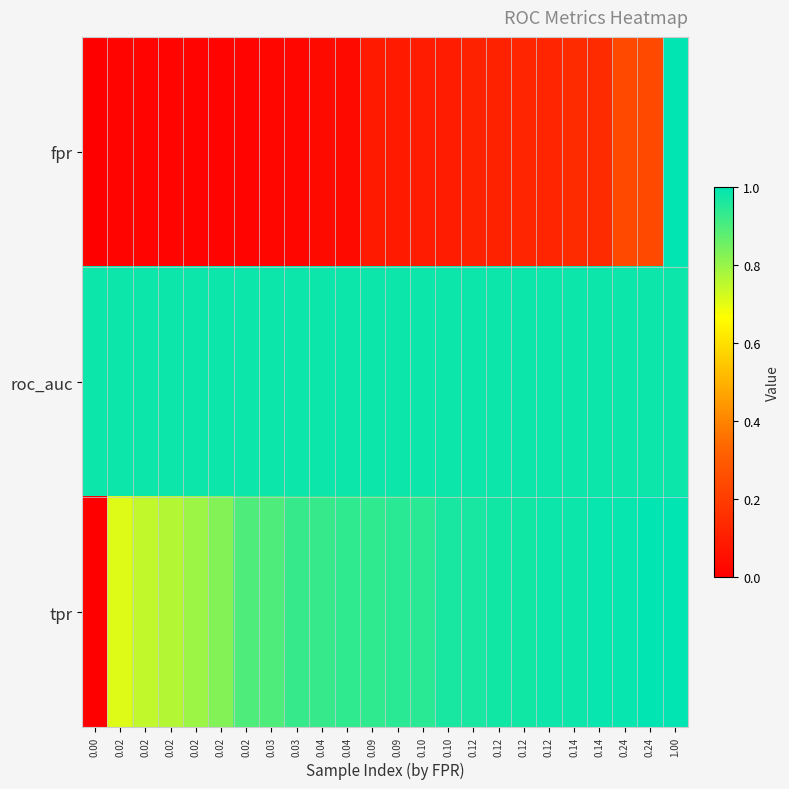

At which category is the sum across all series the highest?

1.00